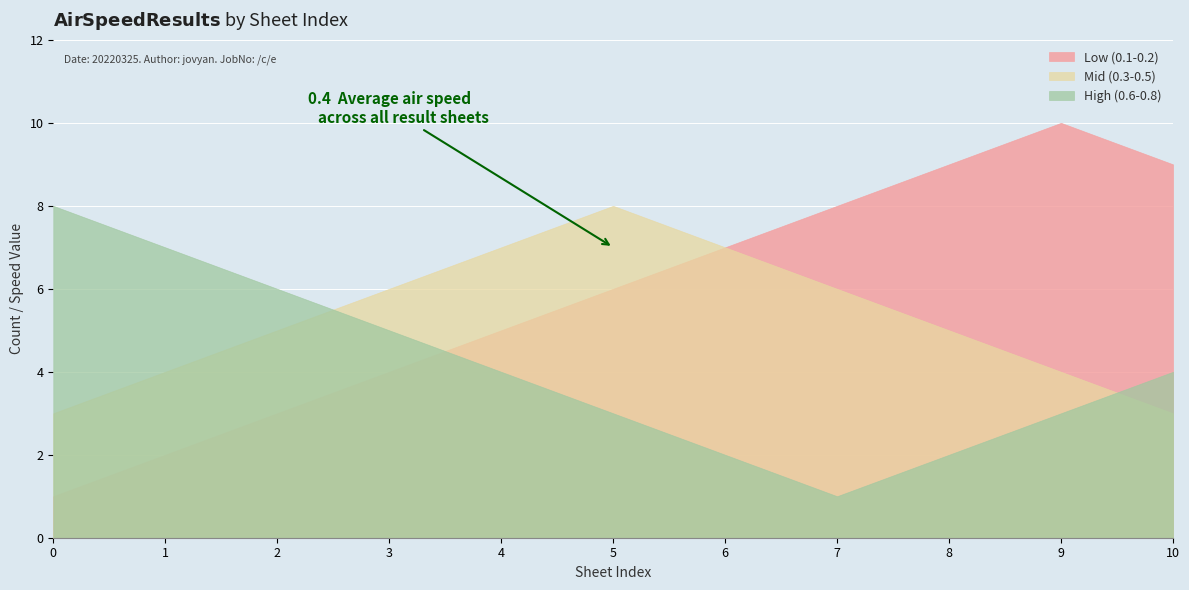

List the series in order of their overall mean, lowest first.

High (0.6-0.8), Mid (0.3-0.5), Low (0.1-0.2)